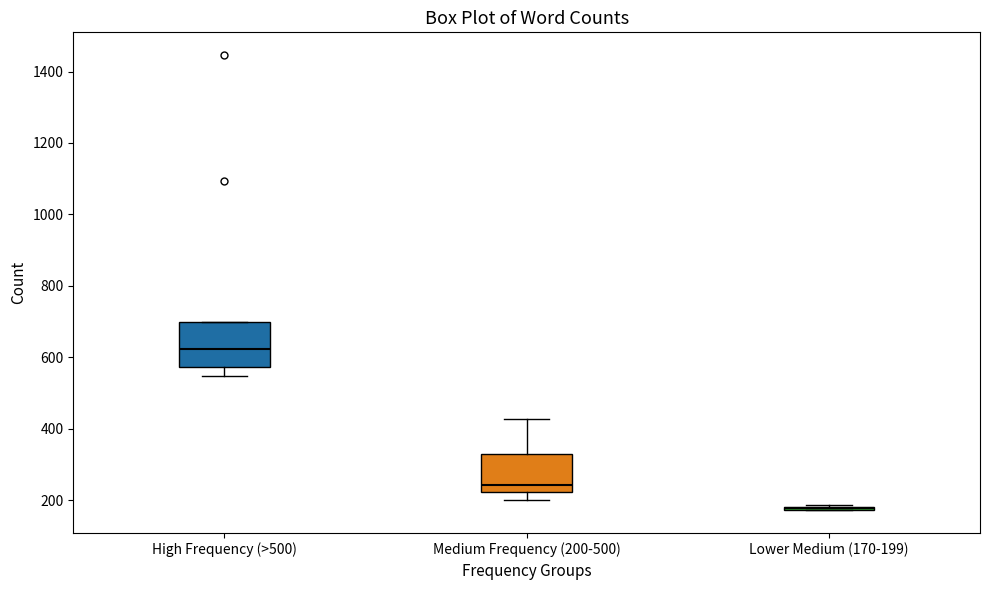

Reading left to right, transcribe this box plot: for each box, give where its median line is, the range the box spans, and where its two whiskers end, as read against the y-axis. The values are not printed on the chart, so give them approximately, as read against the axis.

High Frequency (>500): median 620, box 580 to 700, whiskers 540 to 700
Medium Frequency (200-500): median 240, box 220 to 340, whiskers 200 to 420
Lower Medium (170-199): box collapsed to a line at 180, whiskers 180 to 180